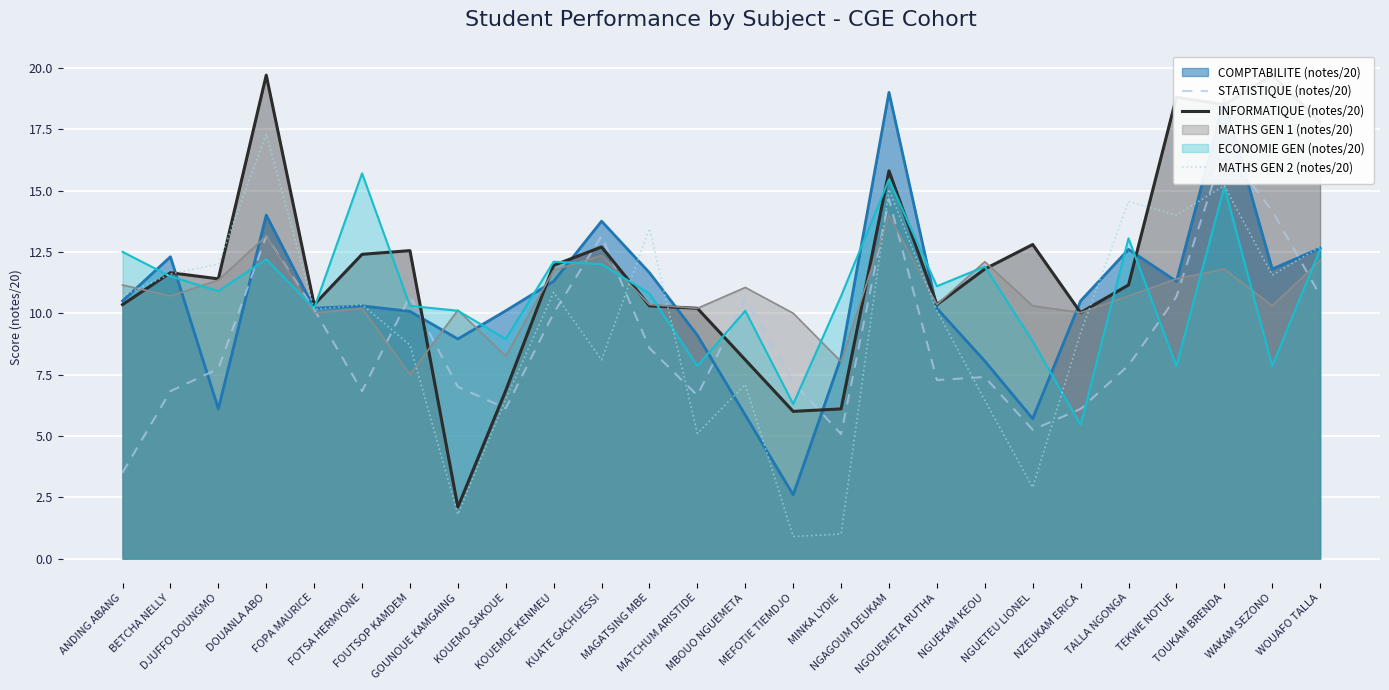

At how many categories does at least one series exceed 1?

26